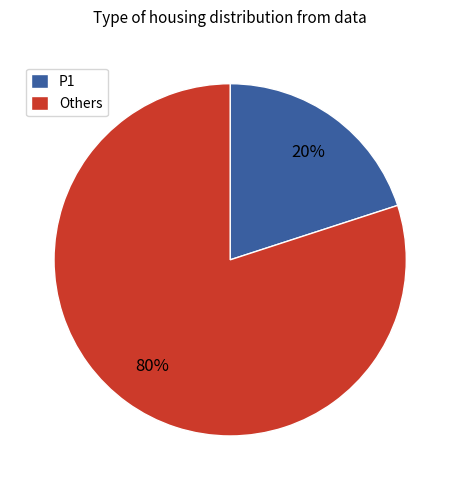

Is it true that P1 is 20% of the pie?

True